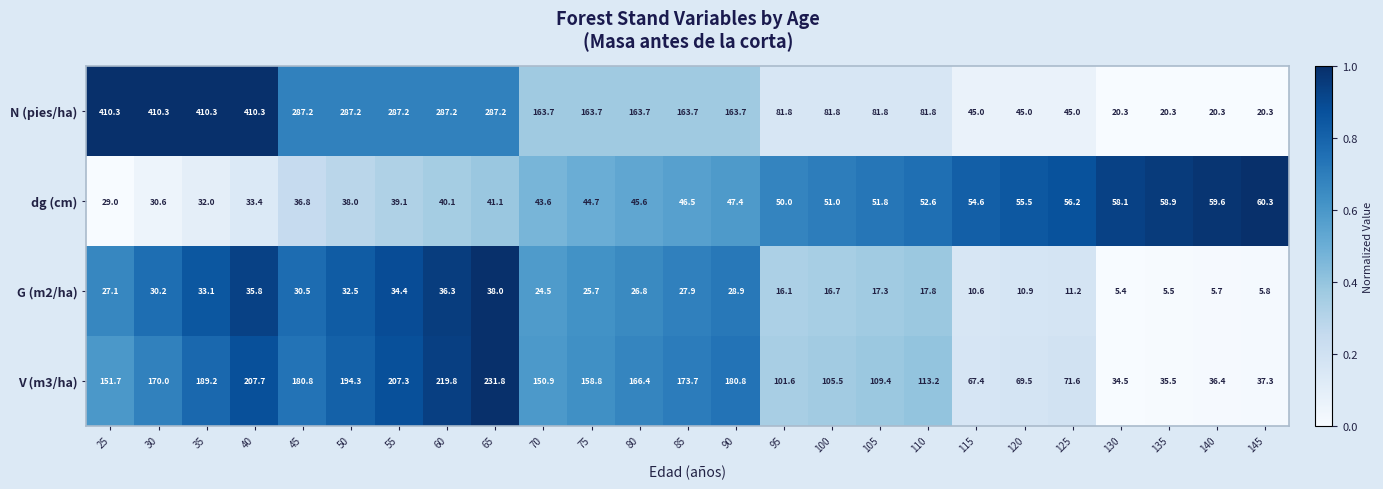

What is the total value across all series at 35?

664.6